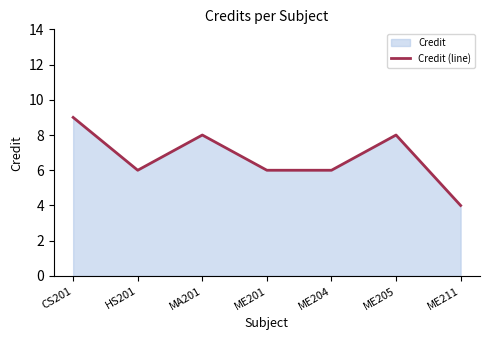

Reading left to right, what are all the values shown in this chart?

9	6	8	6	6	8	4